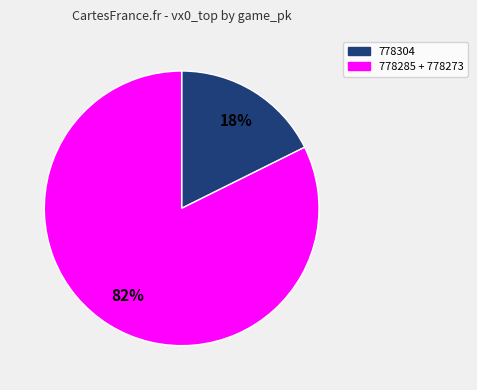

Count the number of slices in the pie.

2